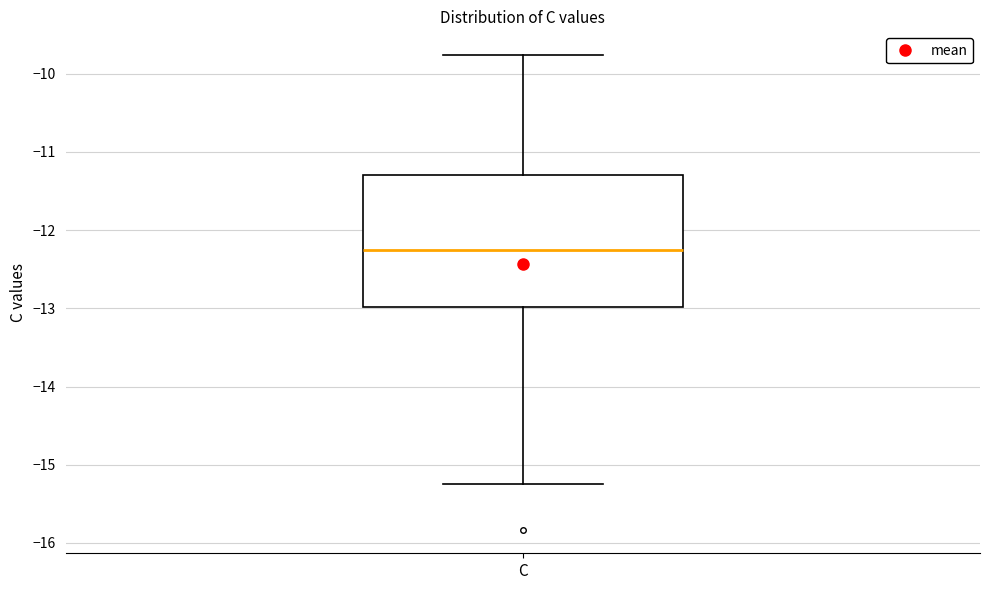

Where does the median line of the box for C sit on the y-axis? The values are not printed on the chart, so give them approximately, as read against the axis.

-12.3